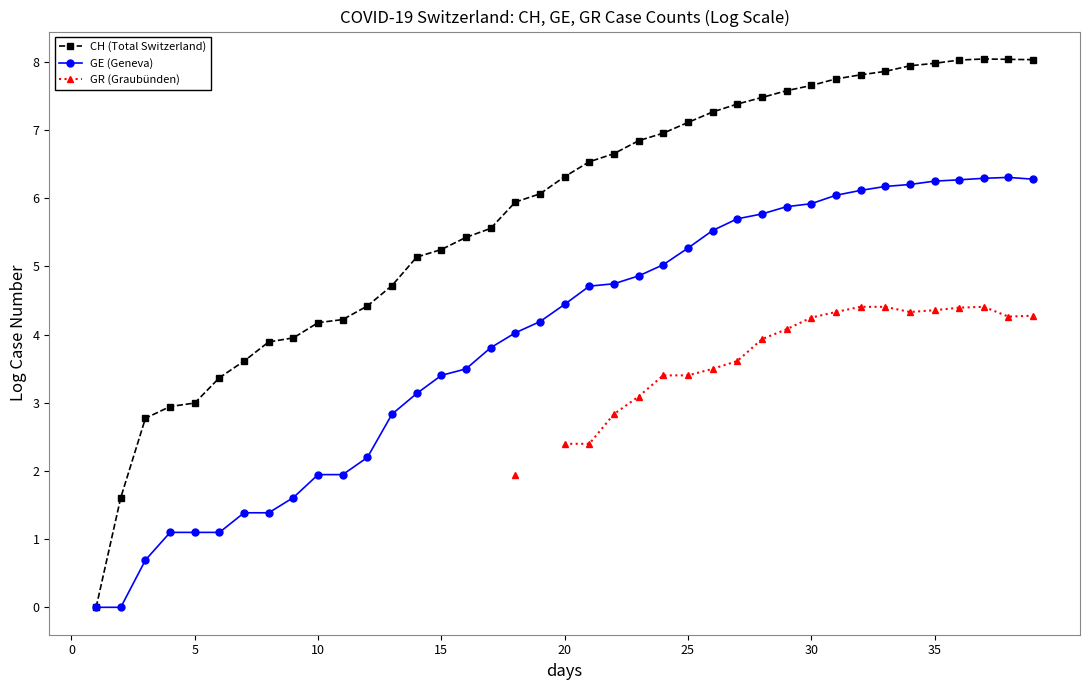

How many lines are shown in the chart?

3